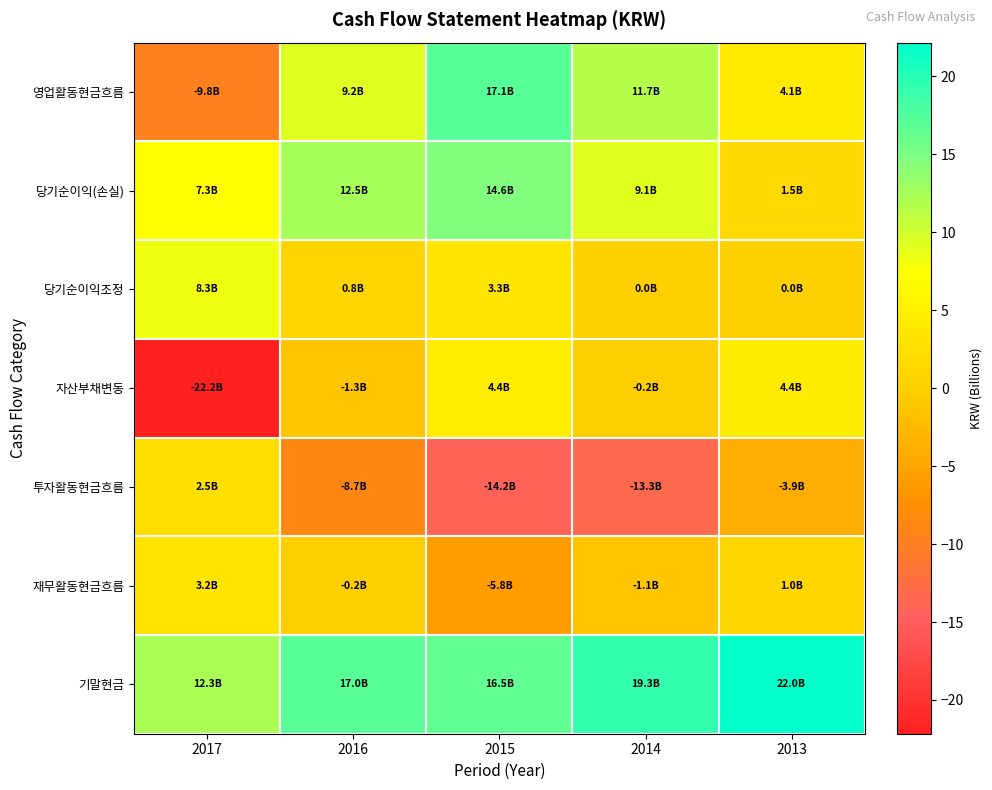

Rank the series at 2017 from lowest to highest value.

자산부채변동, 영업활동현금흐름, 투자활동현금흐름, 재무활동현금흐름, 당기순이익(손실), 당기순이익조정, 기말현금